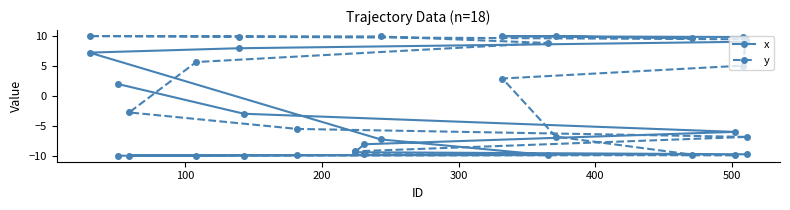

List the series in order of their overall mean, lowest first.

y, x